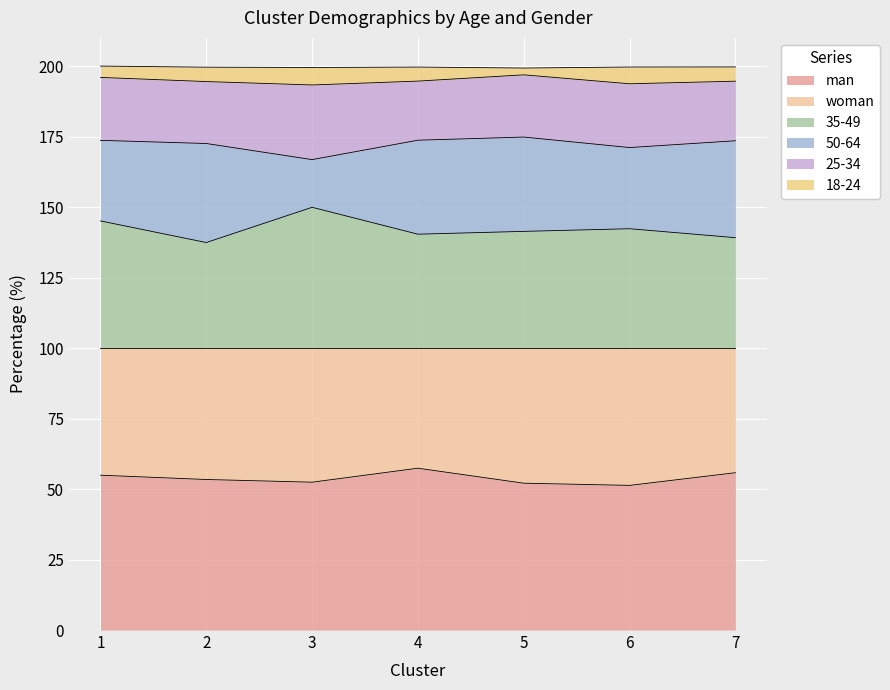

True or false: man and 35-49 cross at least once.

False